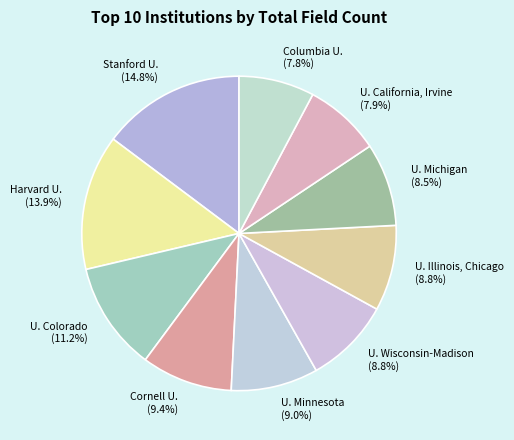

Which has a higher value, Harvard U. or U. Michigan?

Harvard U.